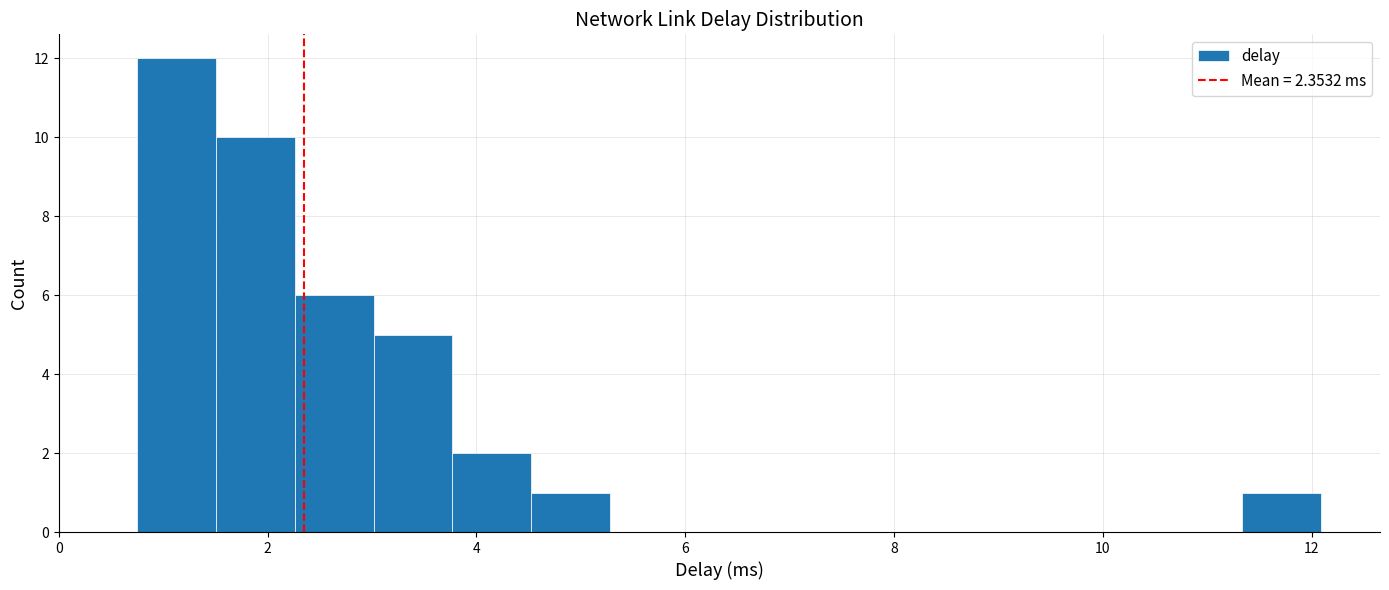

Around what value on the x-axis is the tallest bar? Give the approximate position of its centre, as read against the axis.

1.2